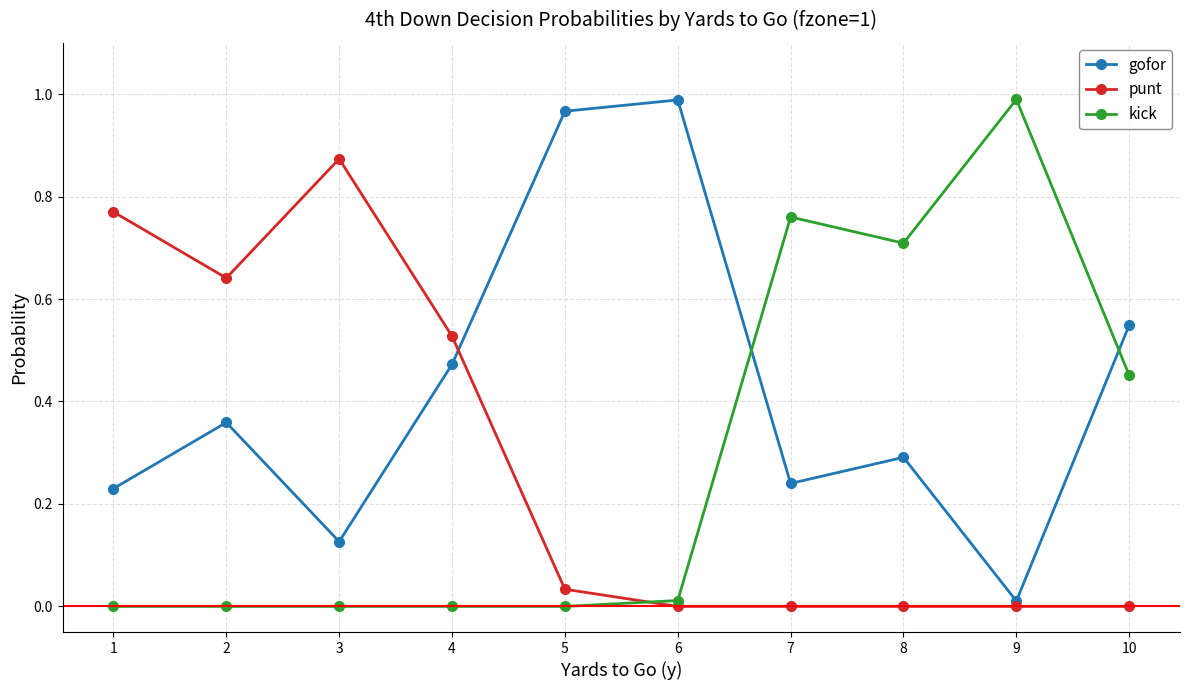

Between 1 and 8, which series saw the biggest shift?

punt